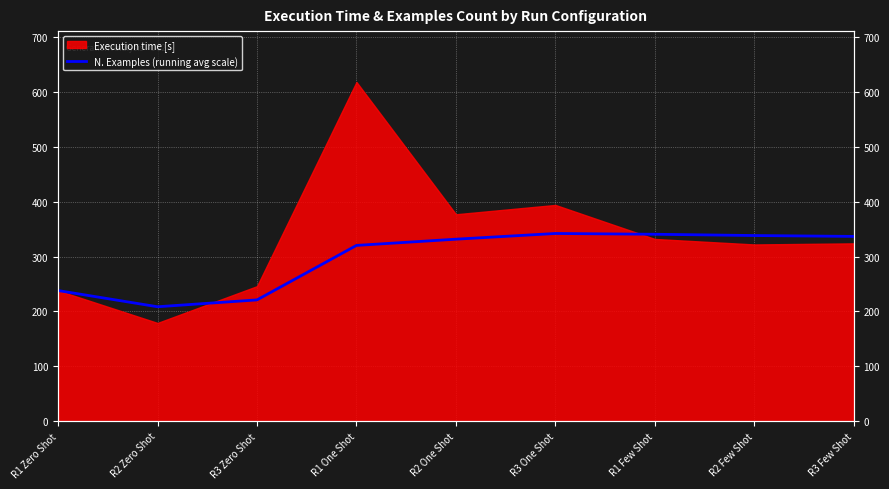

True or false: the data shows 480.3 at R2 Few Shot.

False